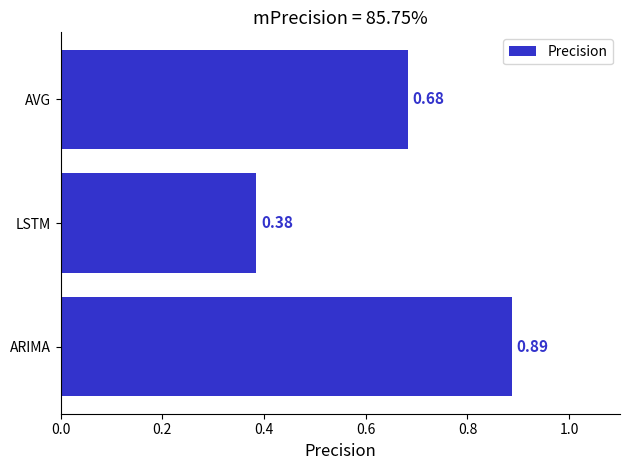

What is the difference between the maximum and minimum values?

0.5